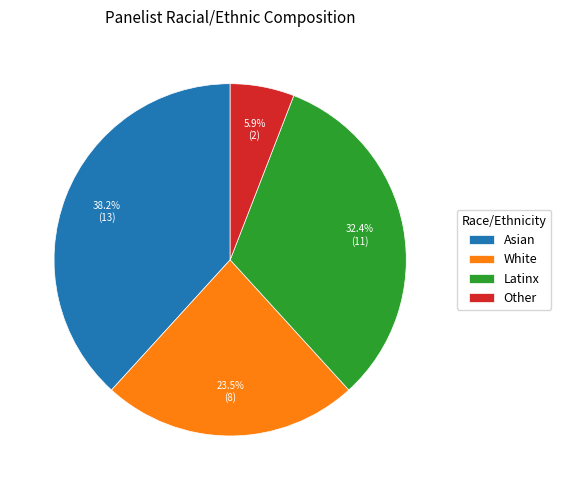

Is there a majority slice in this chart?

No